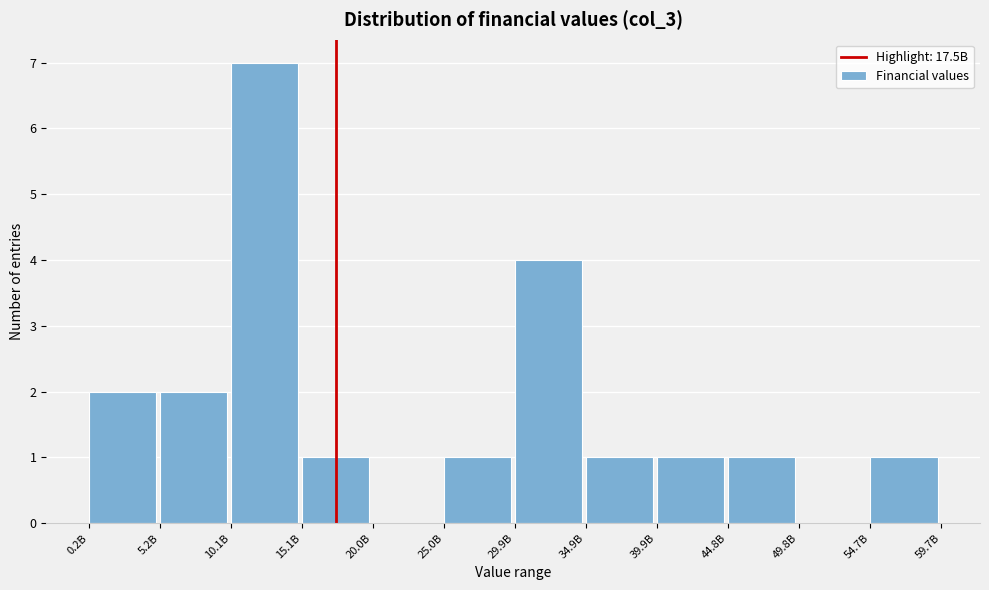

Reading right to left, extract all data points from this chart.

54.7B=1	49.8B=0	44.8B=1	39.9B=1	34.9B=1	29.9B=4	25.0B=1	20.0B=0	15.1B=1	10.1B=7	5.2B=2	0.2B=2